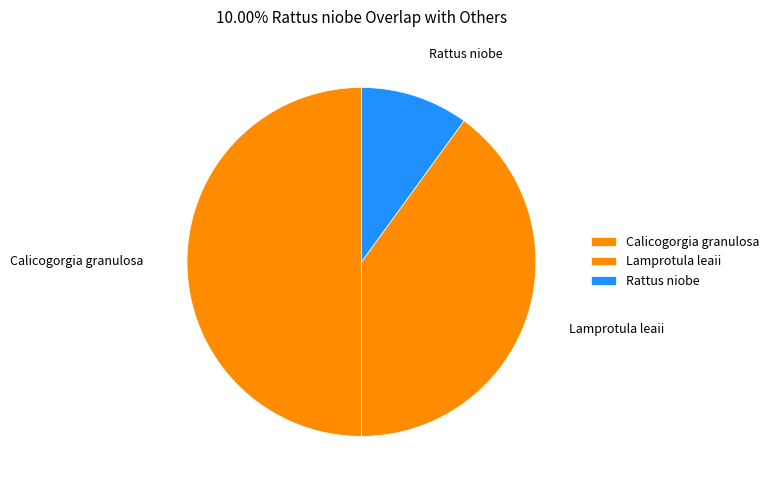

What is the ratio of the value at Rattus niobe to the value at Calicogorgia granulosa?

0.2